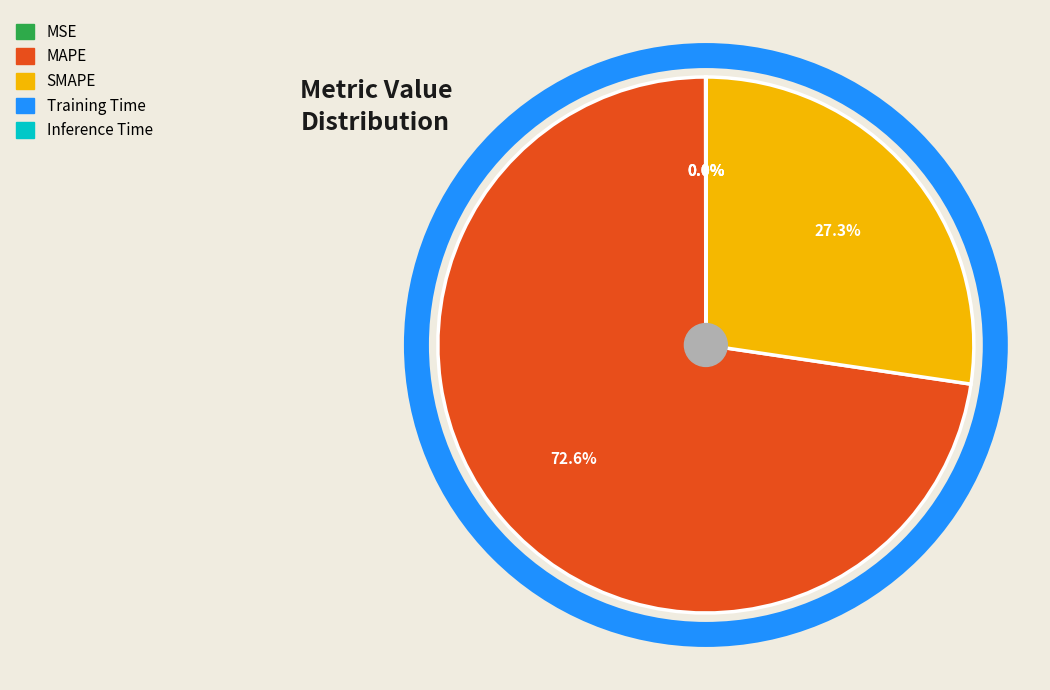

Which category accounts for the majority?

MAPE